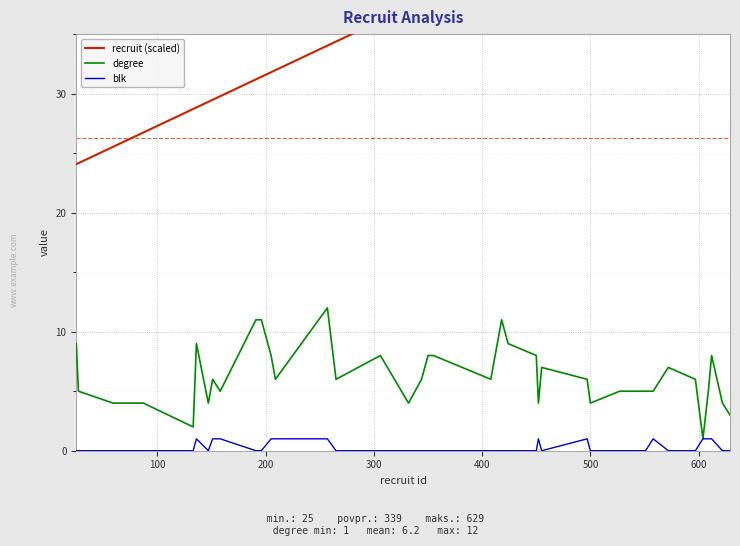

What is the spread (max minus min) of values at 100?

24.2